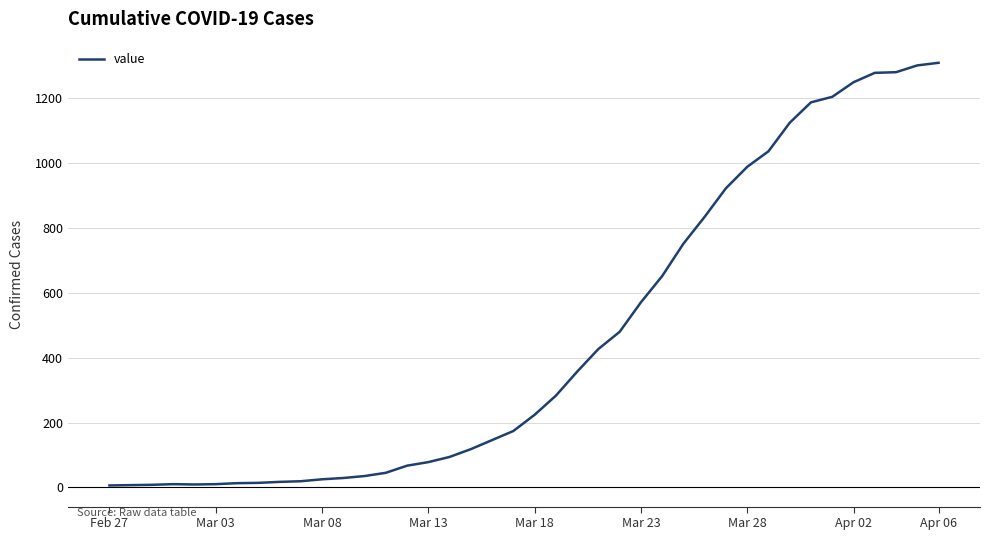

What is the maximum value shown in the chart?

1310